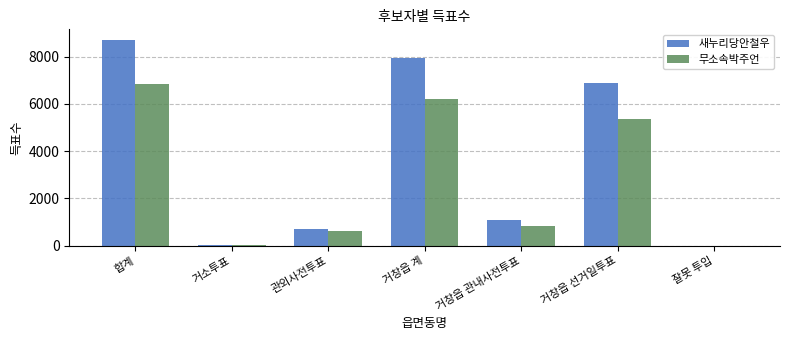

Which series has the largest total across all categories?

새누리당안철우